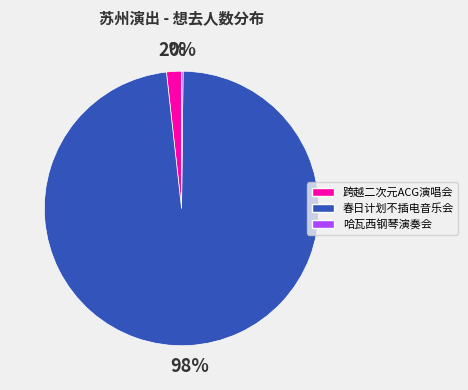

What percentage is the 跨越二次元ACG演唱会 slice, to the nearest percent?

2%